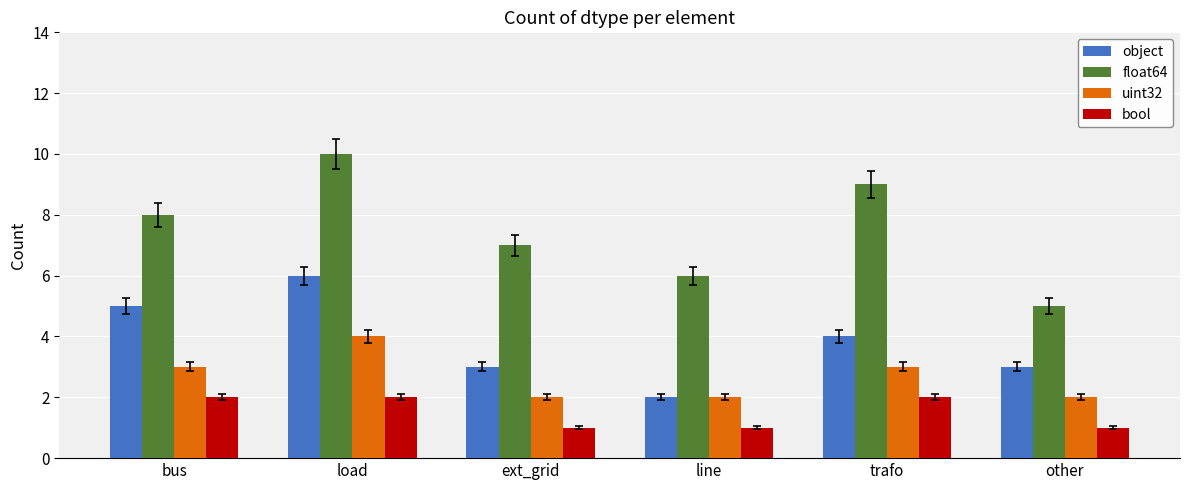

Which series has the widest spread of values?

float64